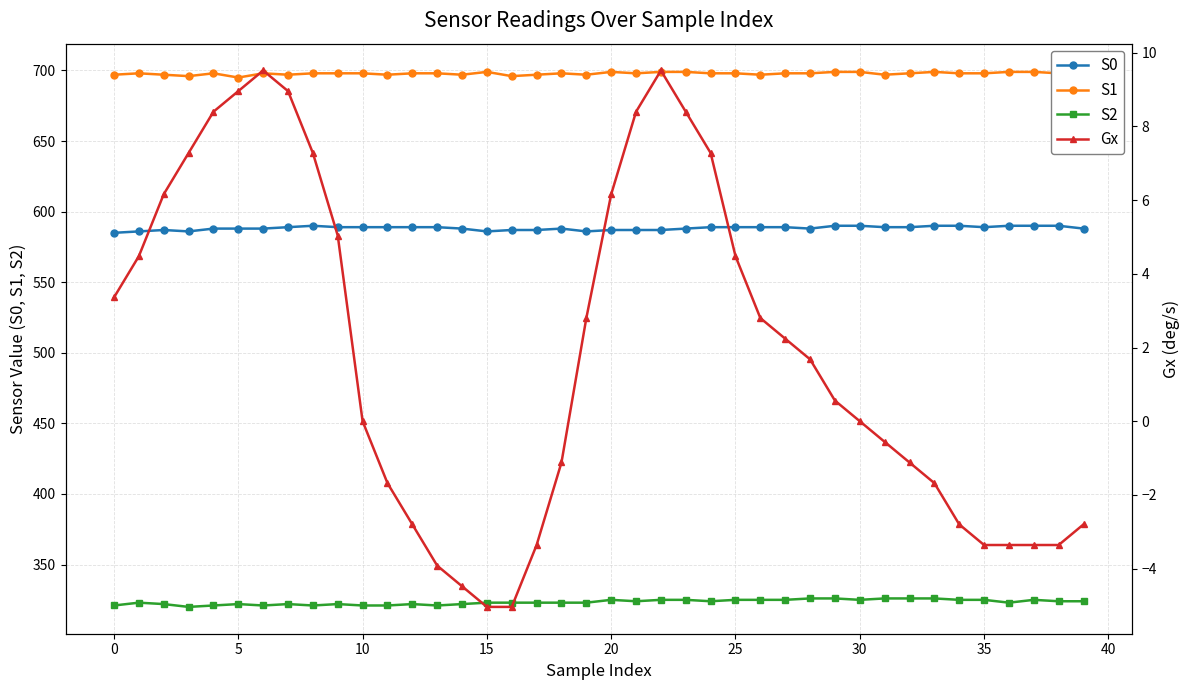

Rank the series at 27 from lowest to highest value.

Gx, S2, S0, S1